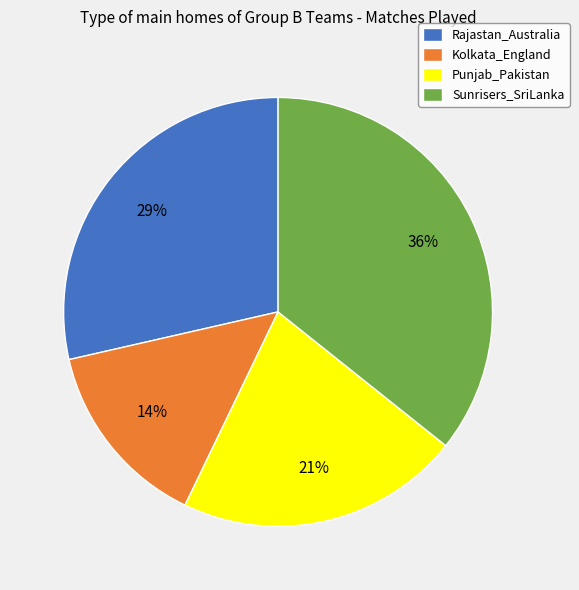

Between Punjab_Pakistan and Sunrisers_SriLanka, which is larger?

Sunrisers_SriLanka